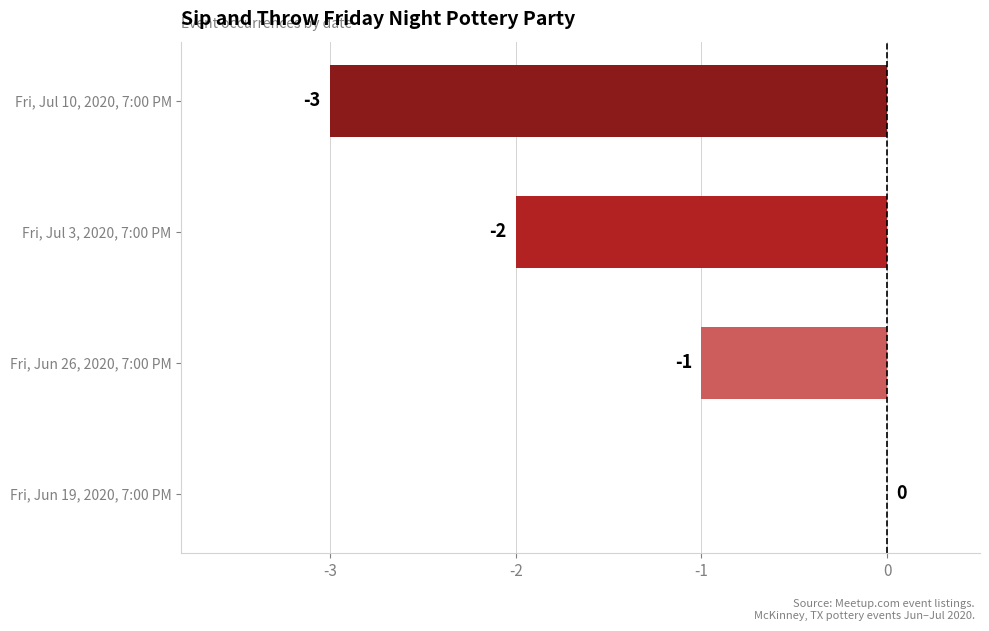

What is the sum of all values?

-6